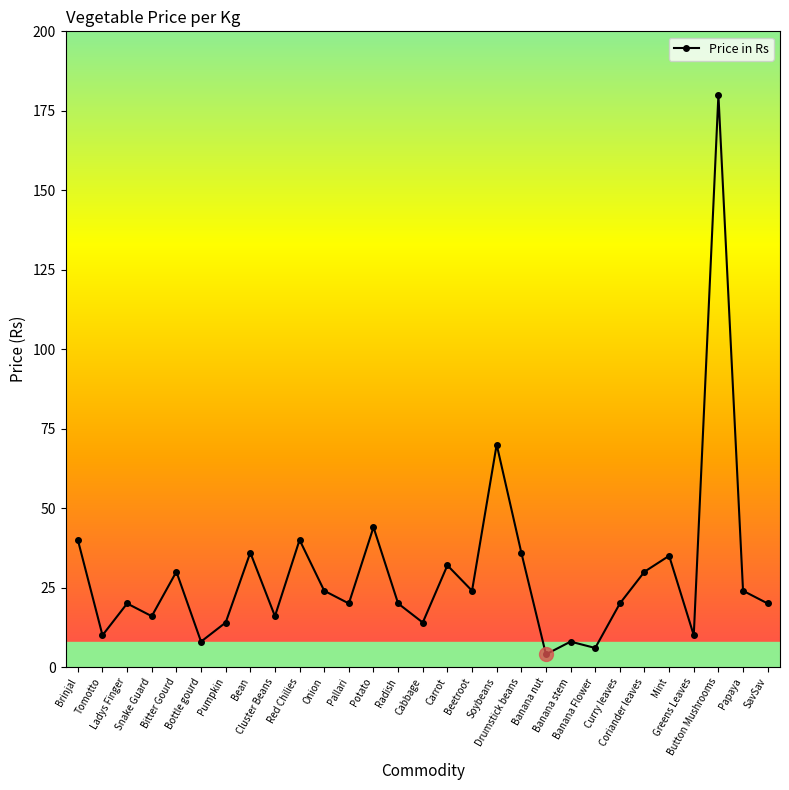

The chart shows a value of 30 at Coriander leaves. True or false?

True